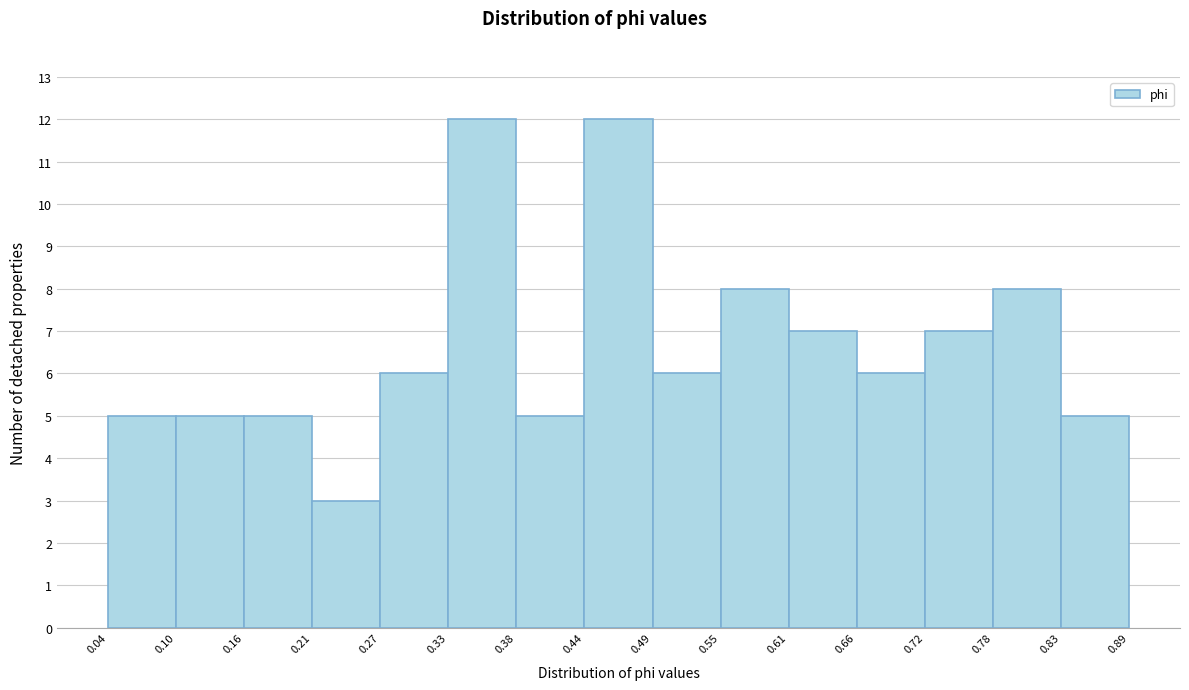

Reading left to right, transcribe this chart: for each bar, give the range it covers on the x-axis and its height. The values are not printed on the chart, so give them approximately, as read against the axis.

0.04 to 0.10: 5
0.10 to 0.16: 5
0.16 to 0.21: 5
0.21 to 0.27: 3
0.27 to 0.33: 6
0.33 to 0.38: 12
0.38 to 0.44: 5
0.44 to 0.49: 12
0.49 to 0.55: 6
0.55 to 0.61: 8
0.61 to 0.66: 7
0.66 to 0.72: 6
0.72 to 0.78: 7
0.78 to 0.83: 8
0.83 to 0.89: 5